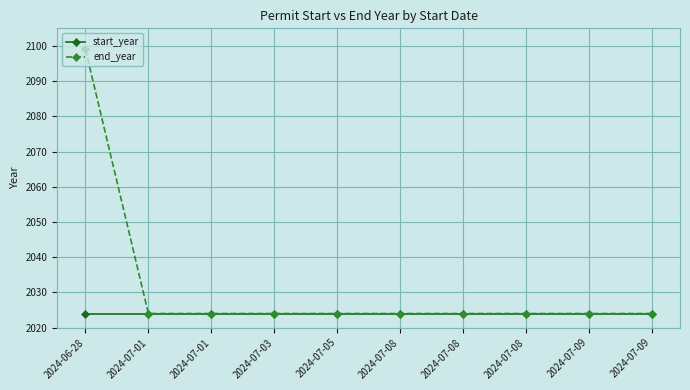

At which label does end_year reach its peak?

2024-06-28